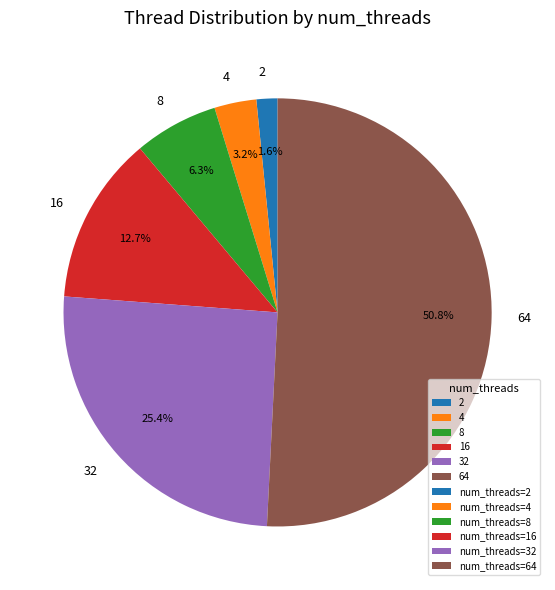

Which category has the smallest portion of the pie?

2